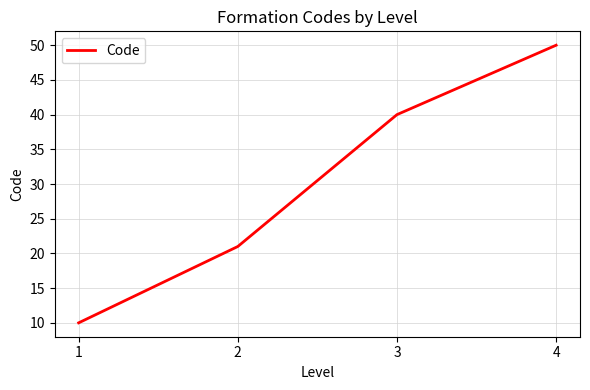

List the labels in order of value, largest first.

4, 3, 2, 1